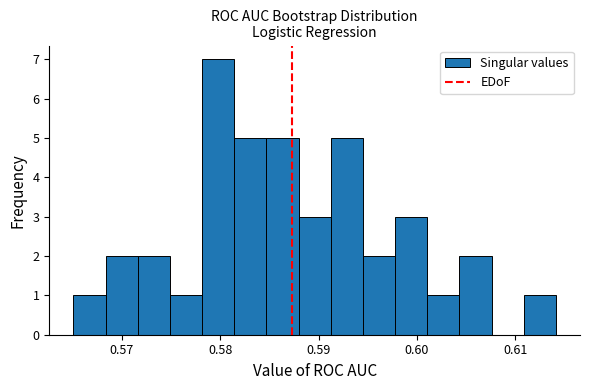

Read against the x-axis, roughly where is the centre of the tallest bar?

0.580